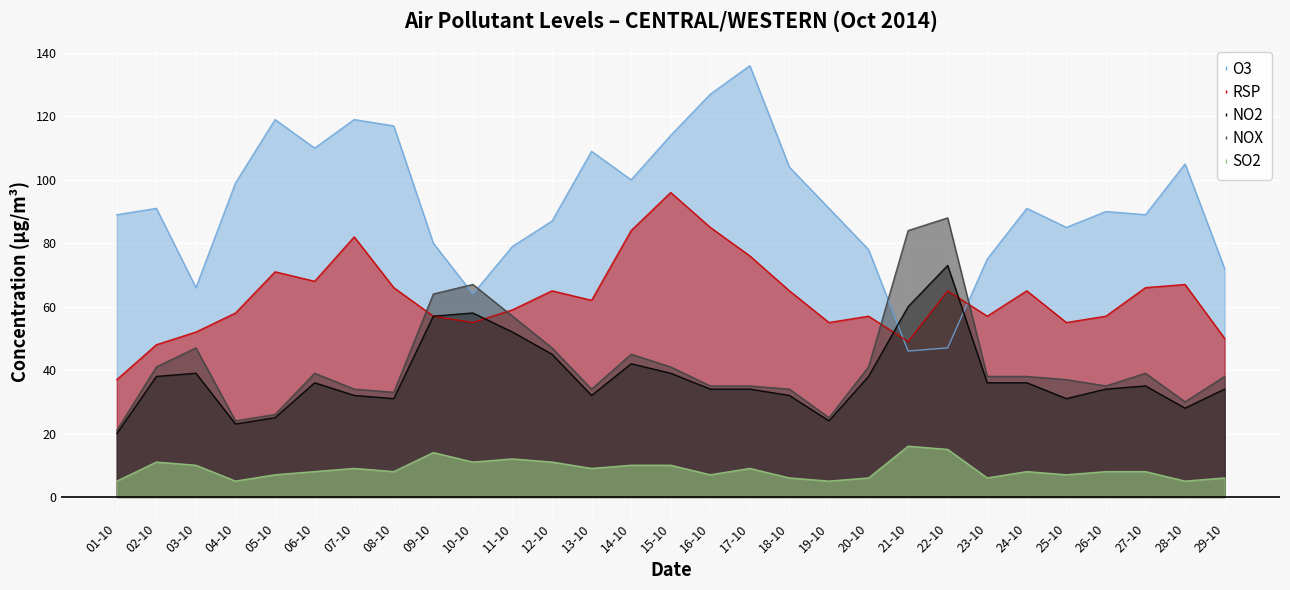

Is the value of O3 at 18-10 greater than the value of SO2 at 19-10?

Yes